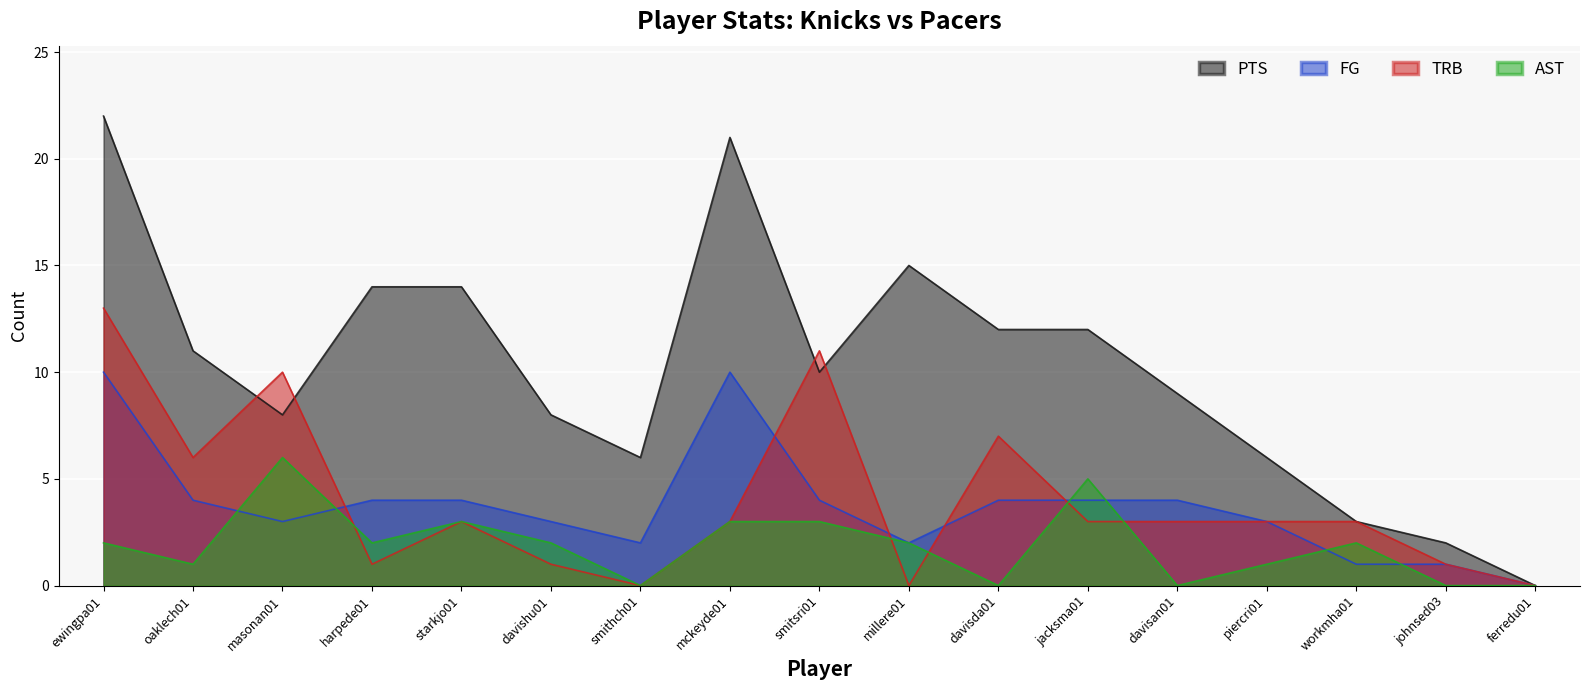

Where is the first local minimum for AST?

oaklech01